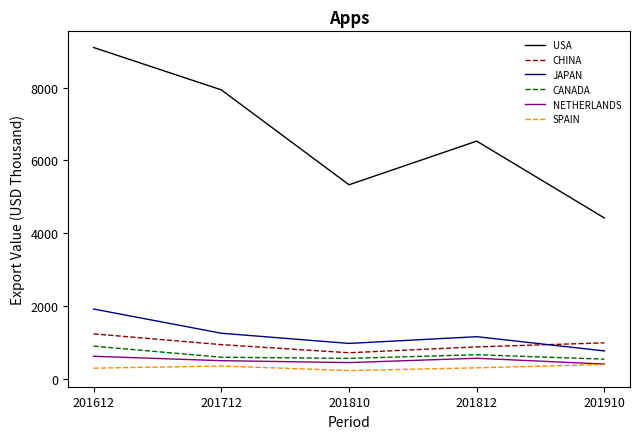

Is it true that USA equals 4168.7 at 201612?

False